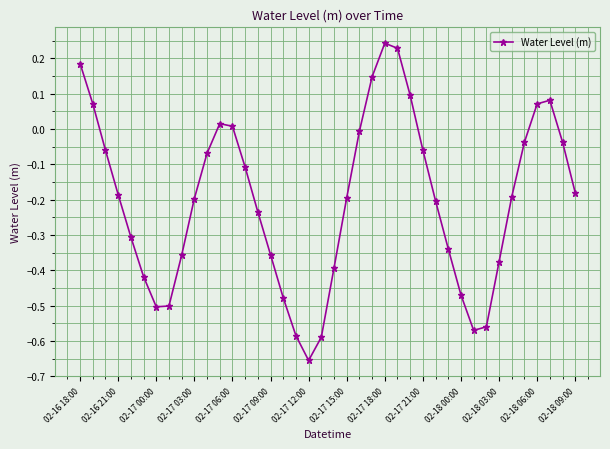

True or false: the data has more than 0 interior local peaks.

True